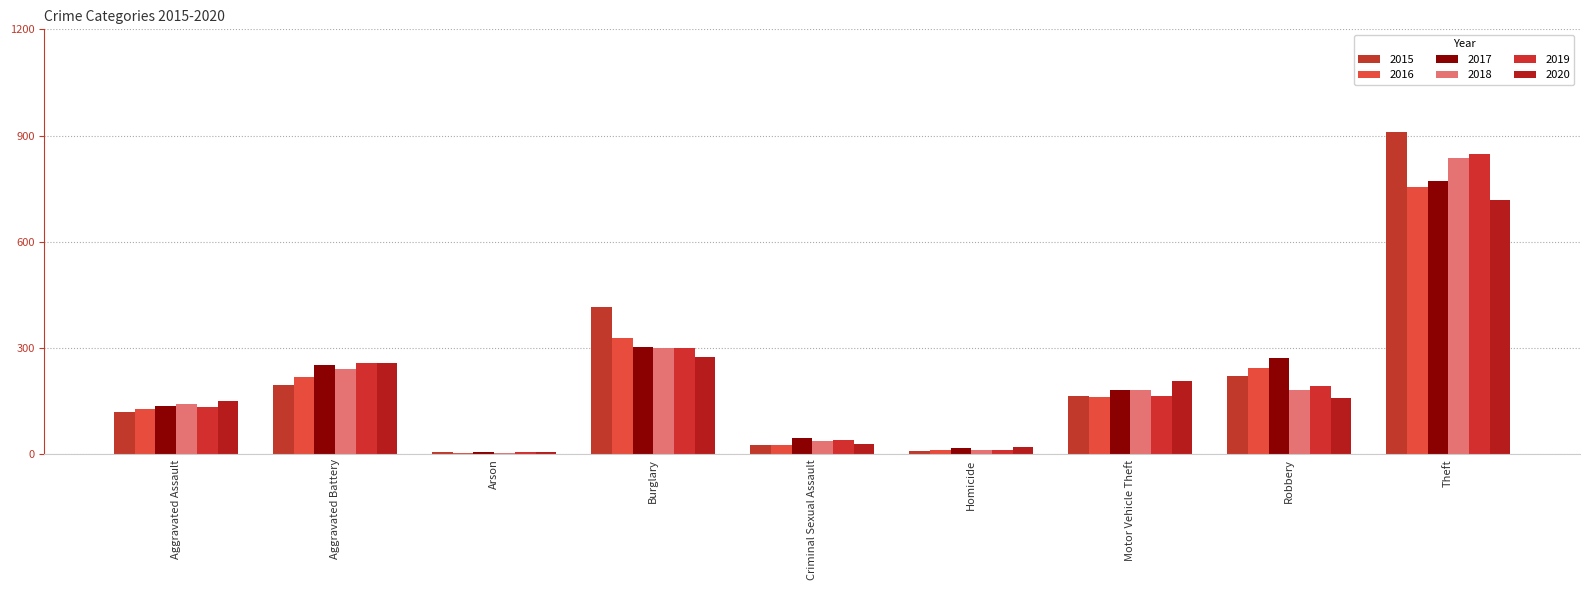

What is the sum of all 2016 values?

1882